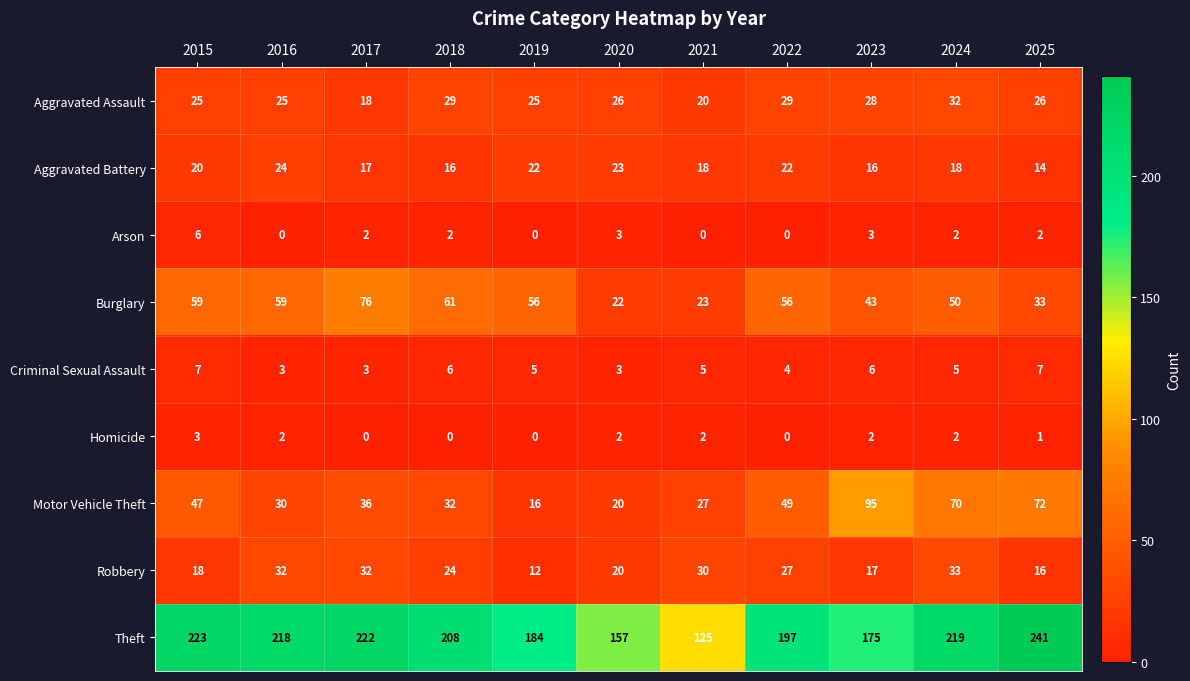

What is the maximum value for Aggravated Assault?

32